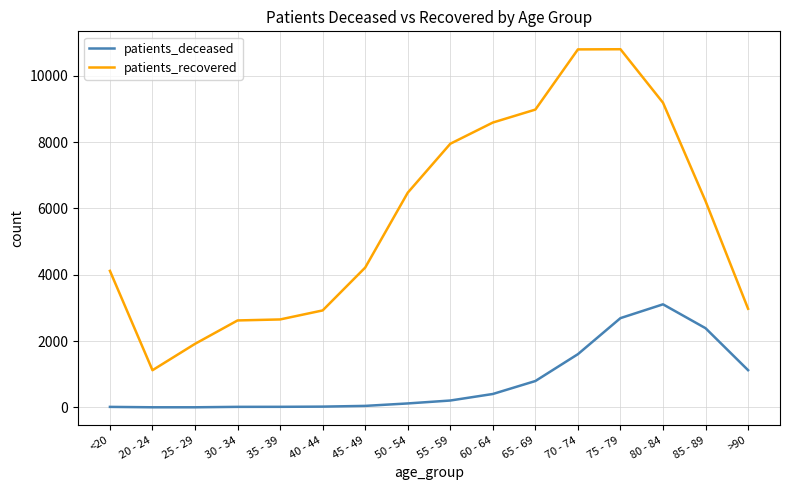

What is the difference between the maximum and minimum values in the patients_recovered series?

9680